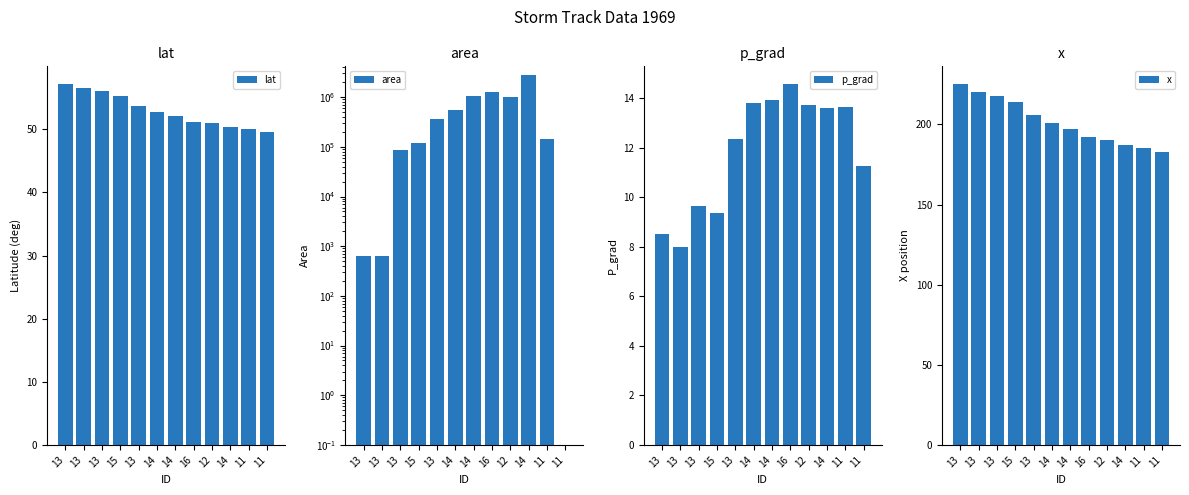

What is the value of the area bar at the 11th from the left?

141250.0